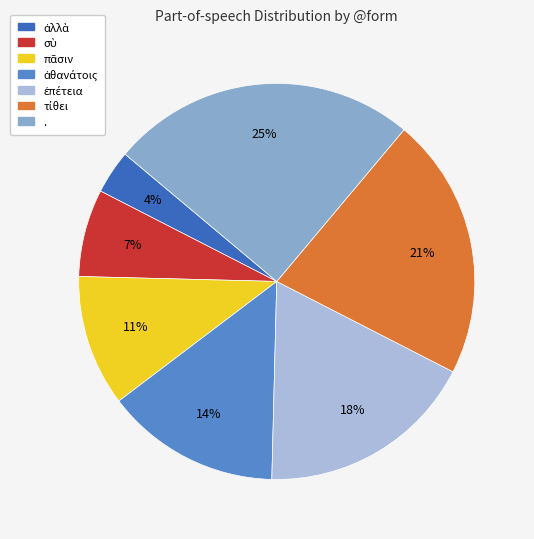

Which slice is the largest?

.